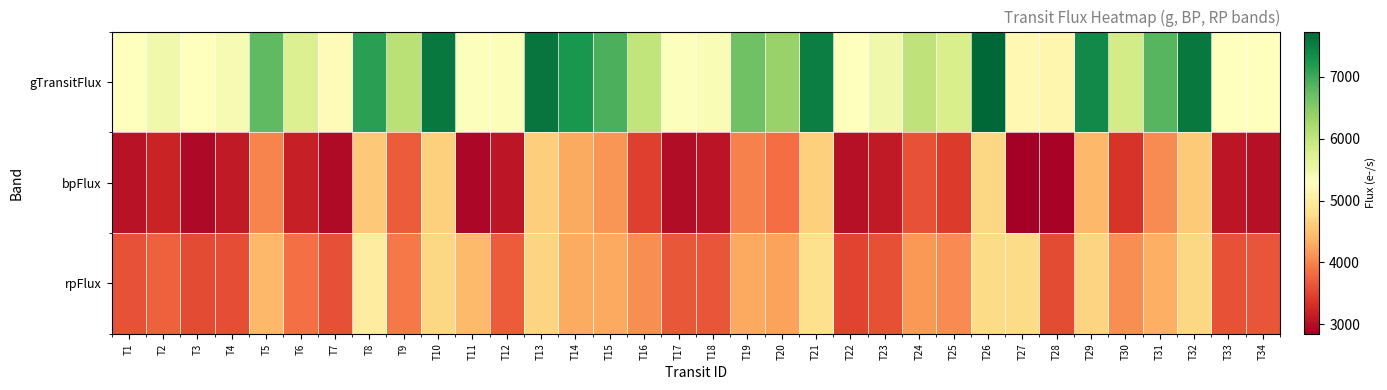

Count the number of categories in the chart.

34